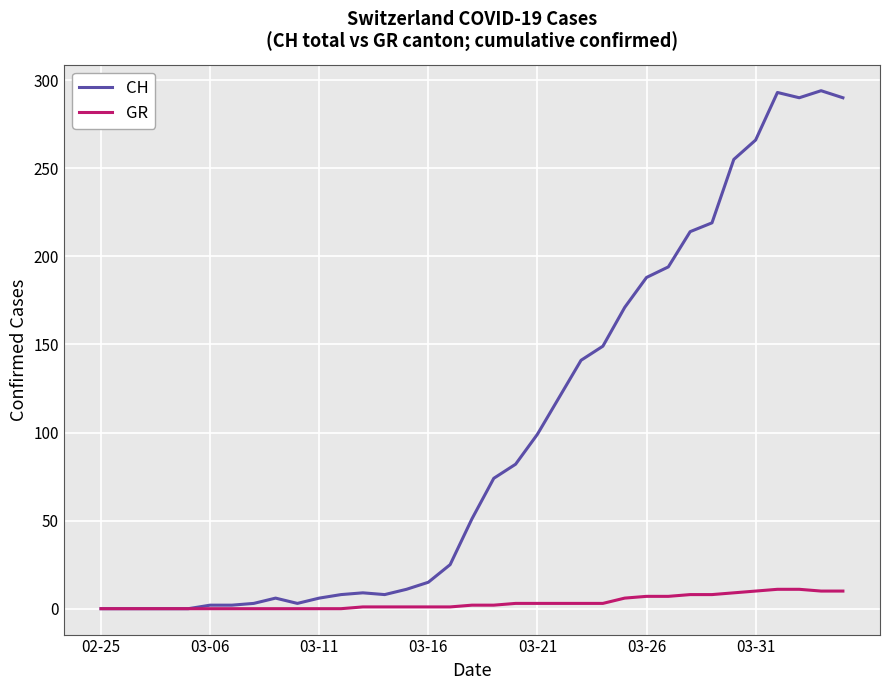

What is the greatest value displayed?

294